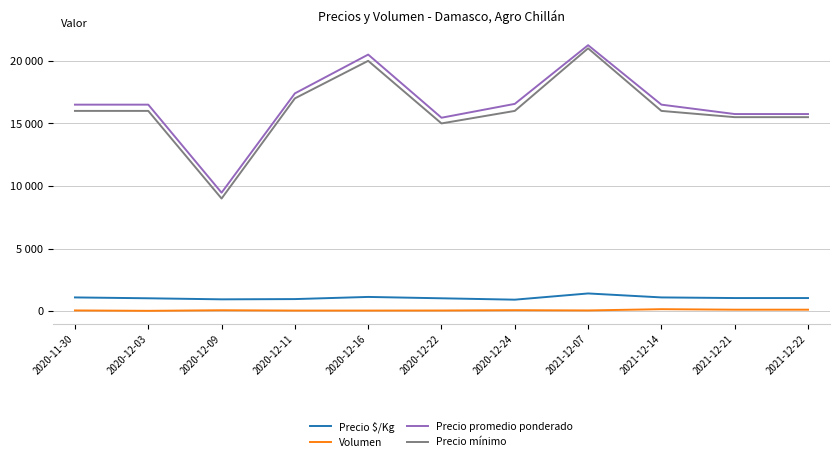

What position from the left is 2020-12-03?

2